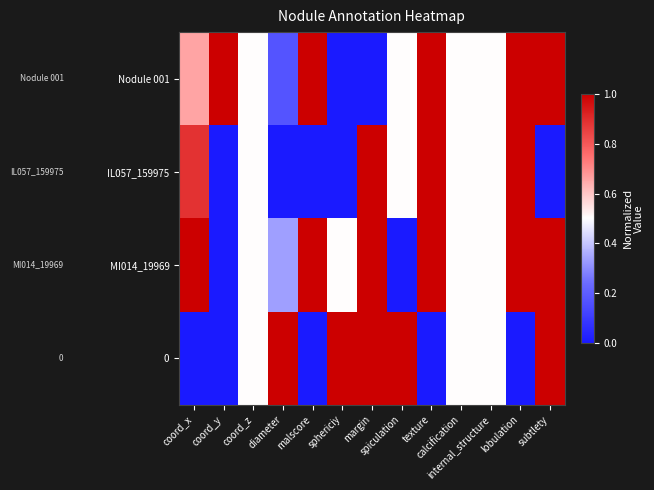

At how many categories does at least one series exceed 0?

13